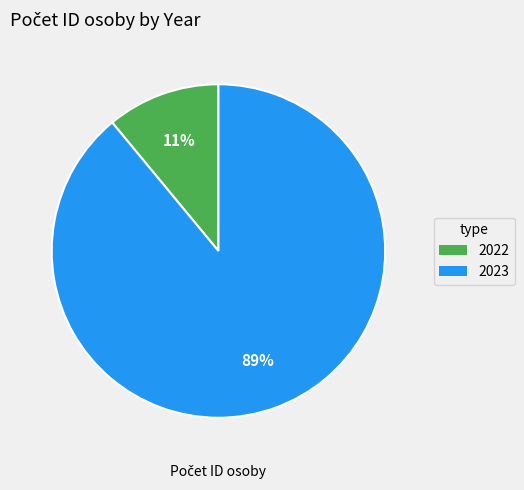

To the nearest percent, what percentage of the pie is 2023?

89%